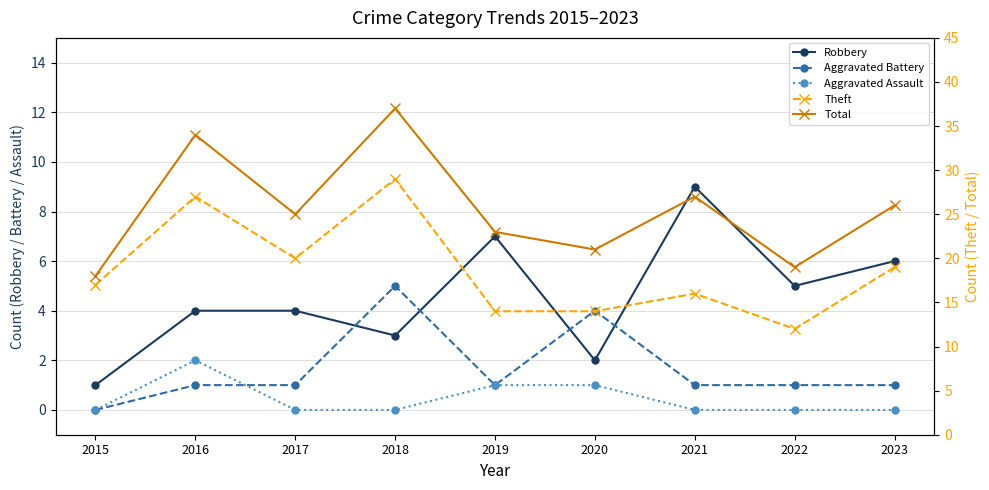

At which label does Aggravated Assault reach its minimum?

2015